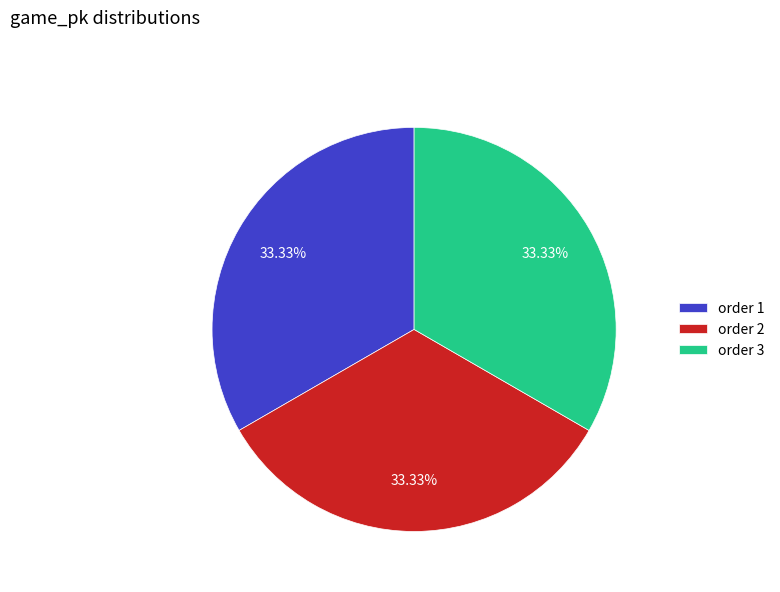

Approximately how many times larger is the value at order 1 compared to order 3?

1.0